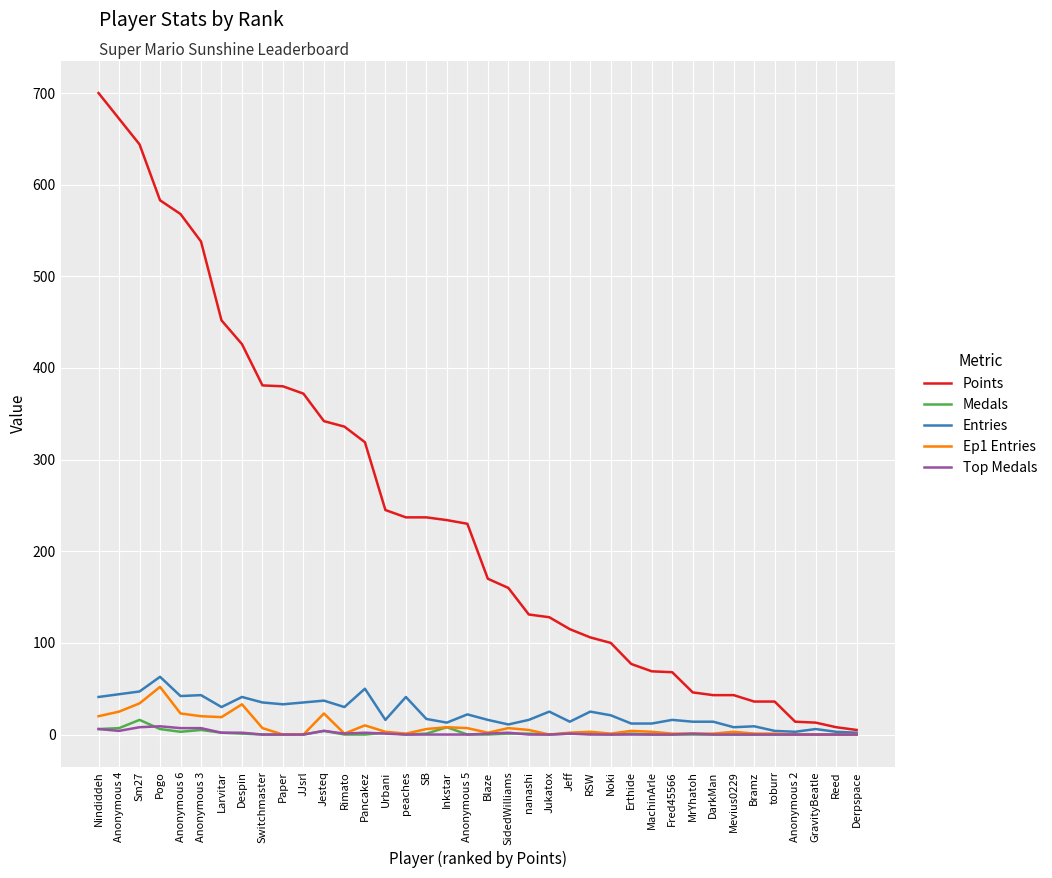

Which series changed the most between SidedWilliams and DarkMan?

Points